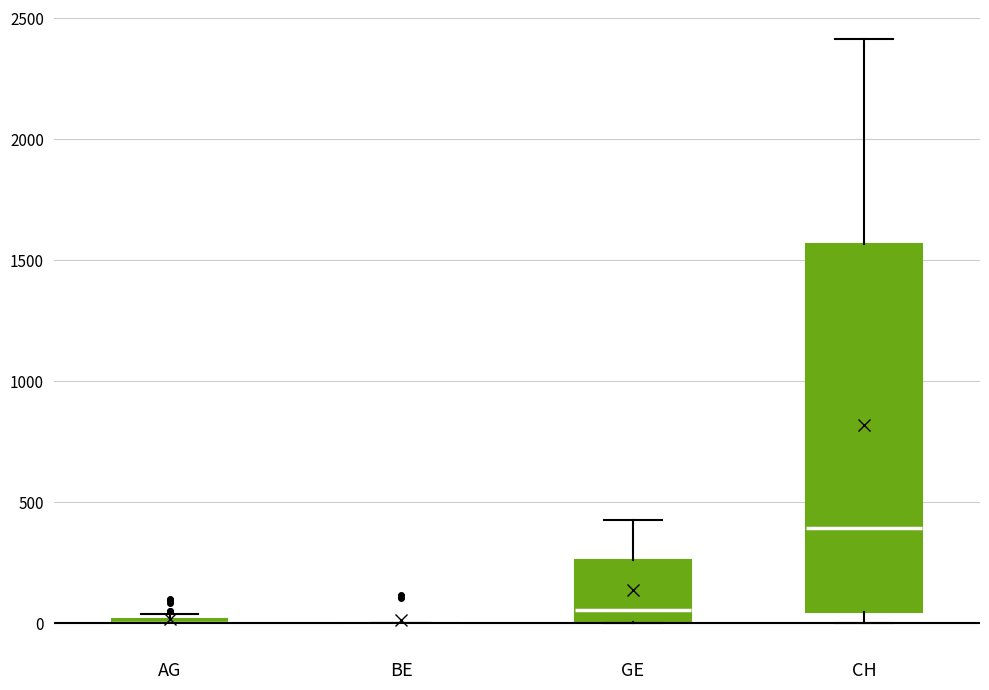

Reading left to right, transcribe this box plot: for each box, give where its median line is, the range the box spans, and where its two whiskers end, as read against the y-axis. The values are not printed on the chart, so give them approximately, as read against the axis.

AG: box collapsed to a line at 0, whiskers 0 to 50
BE: box collapsed to a line at 0, whiskers 0 to 0
GE: median 50, box 0 to 250, whiskers 0 to 400
CH: median 400, box 50 to 1550, whiskers 0 to 2400